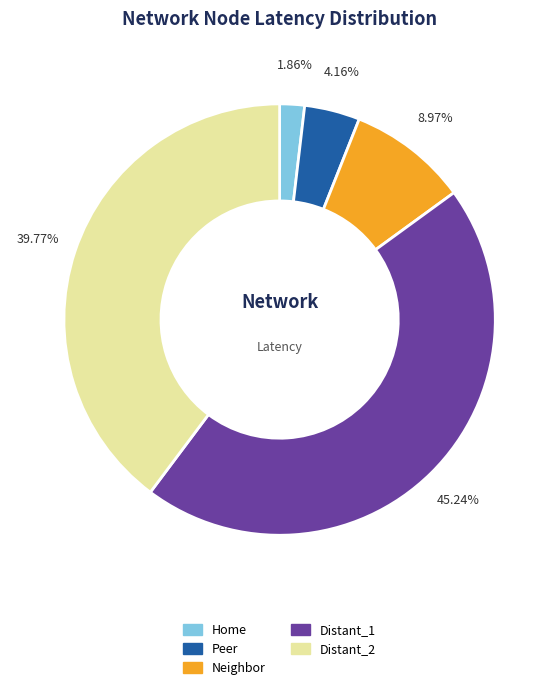

Which slice is the smallest?

Home